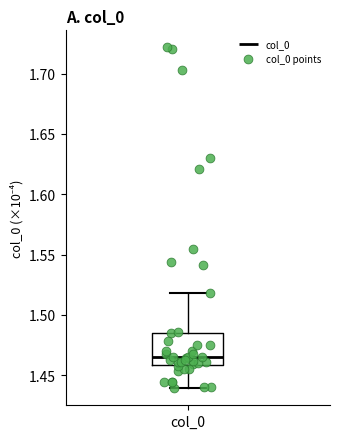

Transcribe this box plot: give where the median line is, the range the box spans, and where the two whiskers end, as read against the y-axis. The values are not printed on the chart, so give them approximately, as read against the axis.

median 1.465, box 1.460 to 1.485, whiskers 1.440 to 1.520